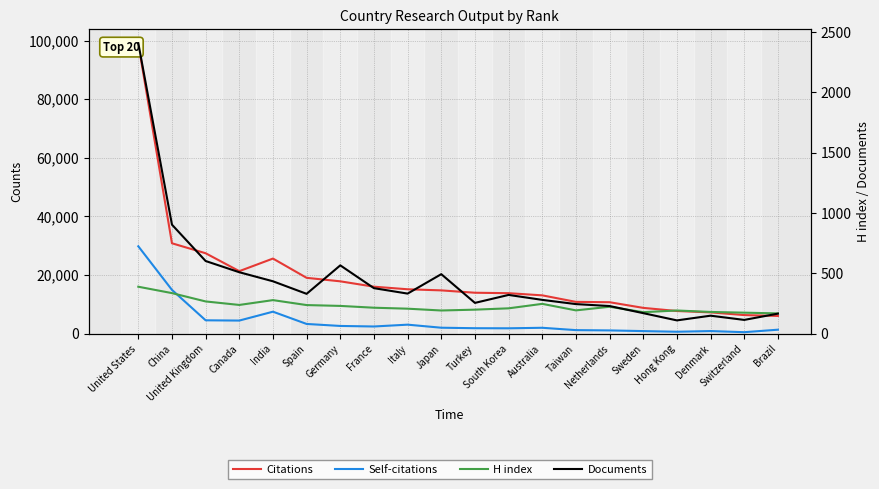

Reading left to right, list all the values displayed in this chart.

Citations: United States=98919	China=30867	United Kingdom=27464	Canada=21359	India=25654	Spain=19084	Germany=17890	France=16061	Italy=15184	Japan=14804	Turkey=14000	South Korea=13848	Australia=13108	Taiwan=10882	Netherlands=10766	Sweden=8838	Hong Kong=7766	Denmark=7305	Switzerland=6381	Brazil=6090
Self-citations: United States=29836	China=14971	United Kingdom=4597	Canada=4509	India=7537	Spain=3355	Germany=2674	France=2492	Italy=3113	Japan=2070	Turkey=1903	South Korea=1874	Australia=2050	Taiwan=1253	Netherlands=1149	Sweden=919	Hong Kong=697	Denmark=932	Switzerland=547	Brazil=1397
H index: United States=390	China=337	United Kingdom=268	Canada=239	India=279	Spain=238	Germany=231	France=216	Italy=208	Japan=193	Turkey=200	South Korea=211	Australia=248	Taiwan=194	Netherlands=224	Sweden=179	Hong Kong=193	Denmark=181	Switzerland=175	Brazil=169
Documents: United States=2408	China=904	United Kingdom=603	Canada=510	India=435	Spain=331	Germany=567	France=378	Italy=333	Japan=494	Turkey=256	South Korea=322	Australia=281	Taiwan=246	Netherlands=230	Sweden=171	Hong Kong=111	Denmark=150	Switzerland=115	Brazil=167